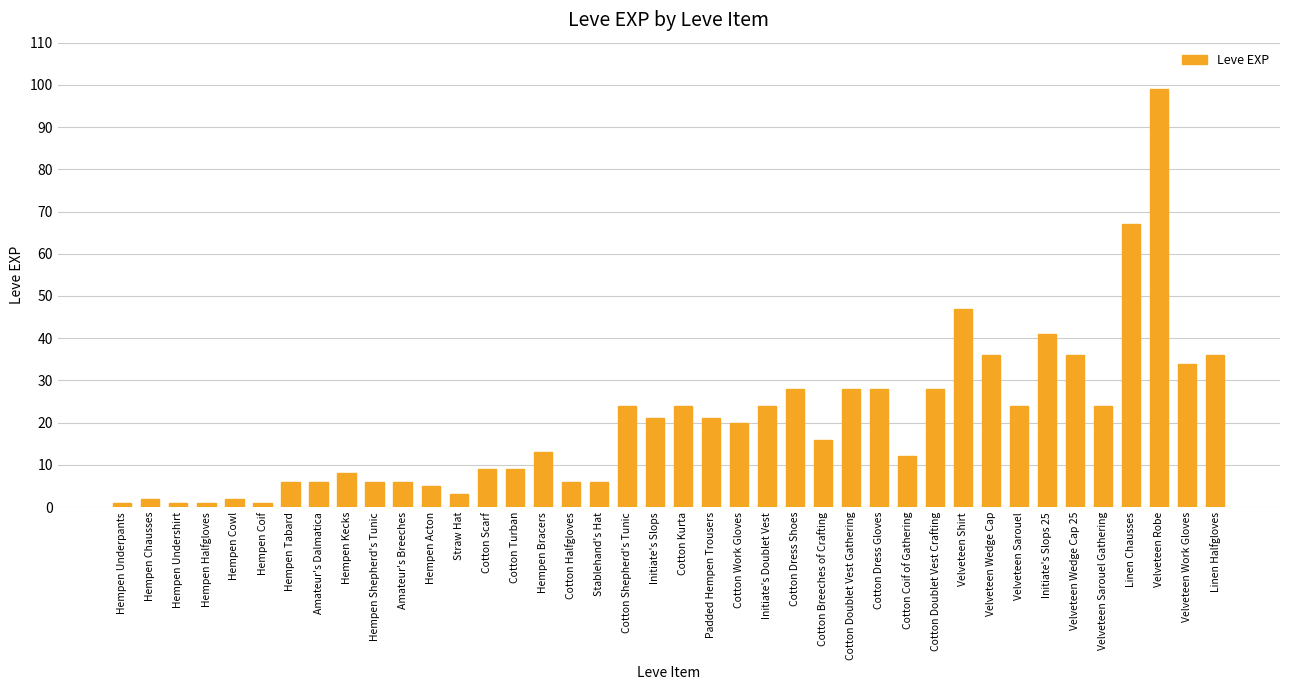

The chart shows a value of 24 at Cotton Kurta. True or false?

True